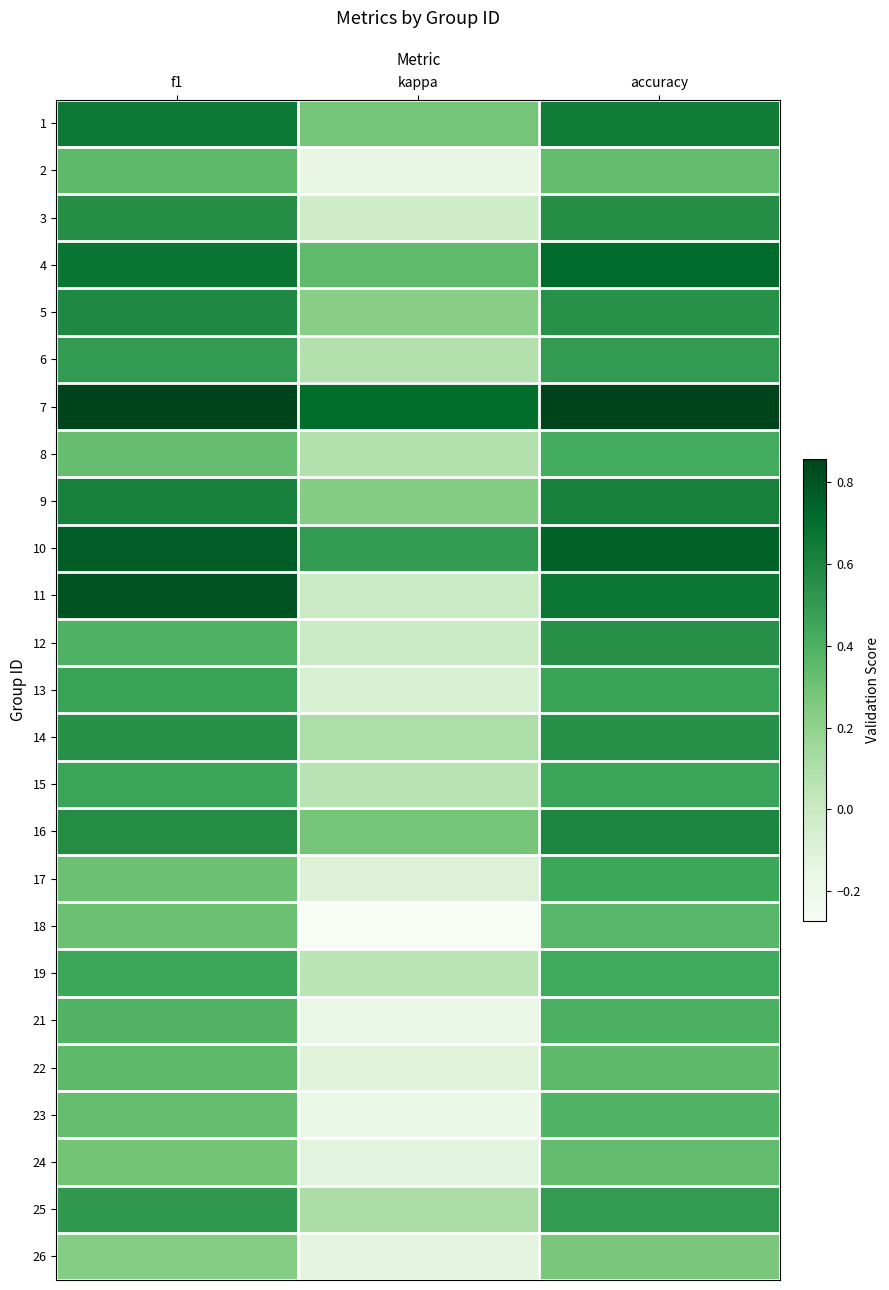

The 15 series shows 0.1 at kappa. True or false?

False